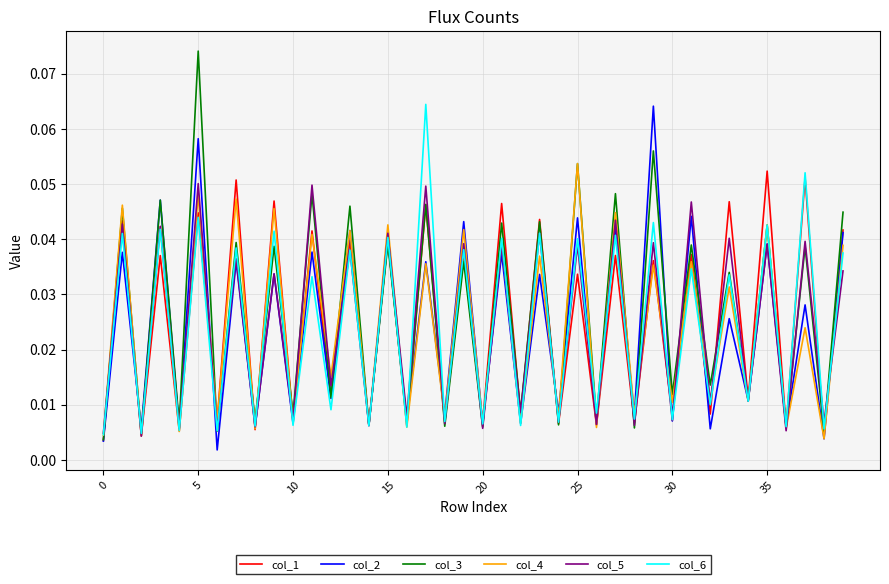

How many lines are shown in the chart?

6